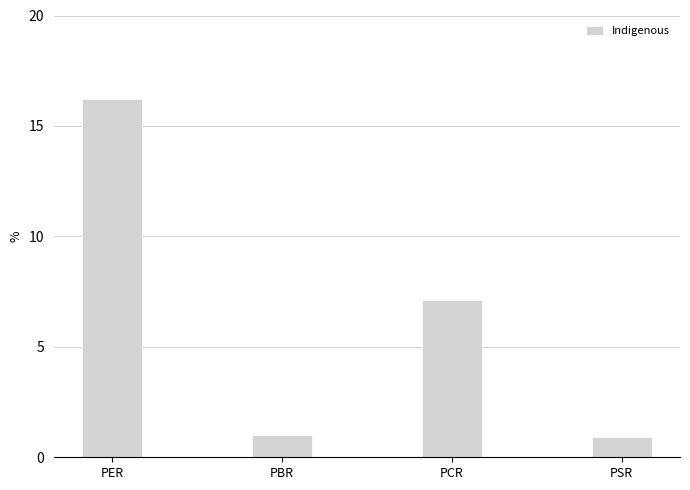

How many values are below 7?

2